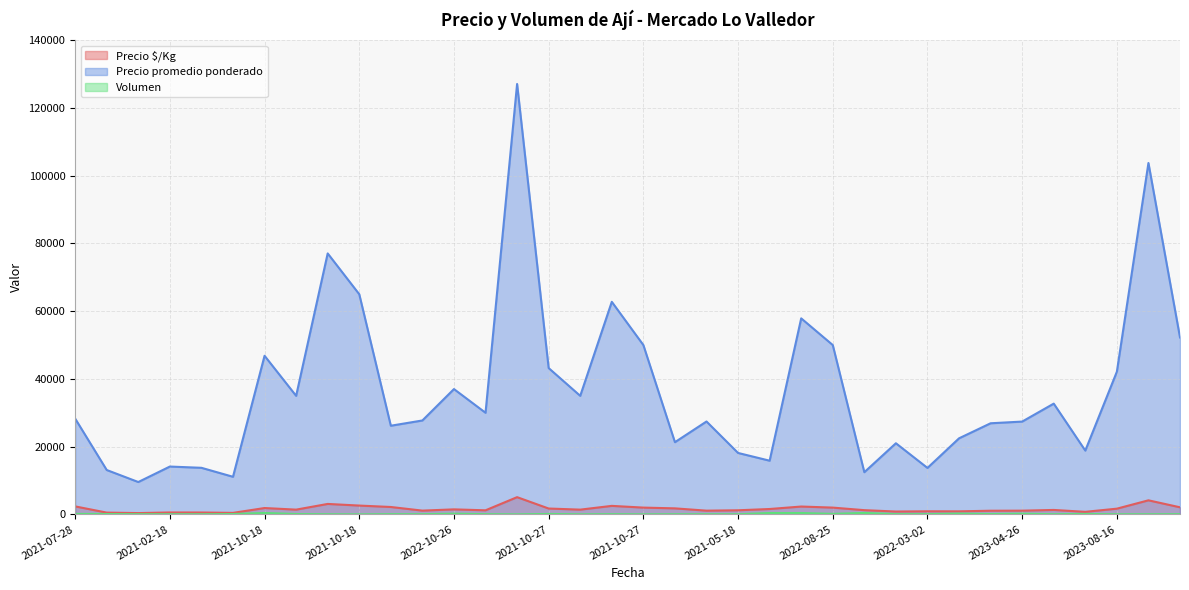

How many interior local valleys does the Precio promedio ponderado series have?

11